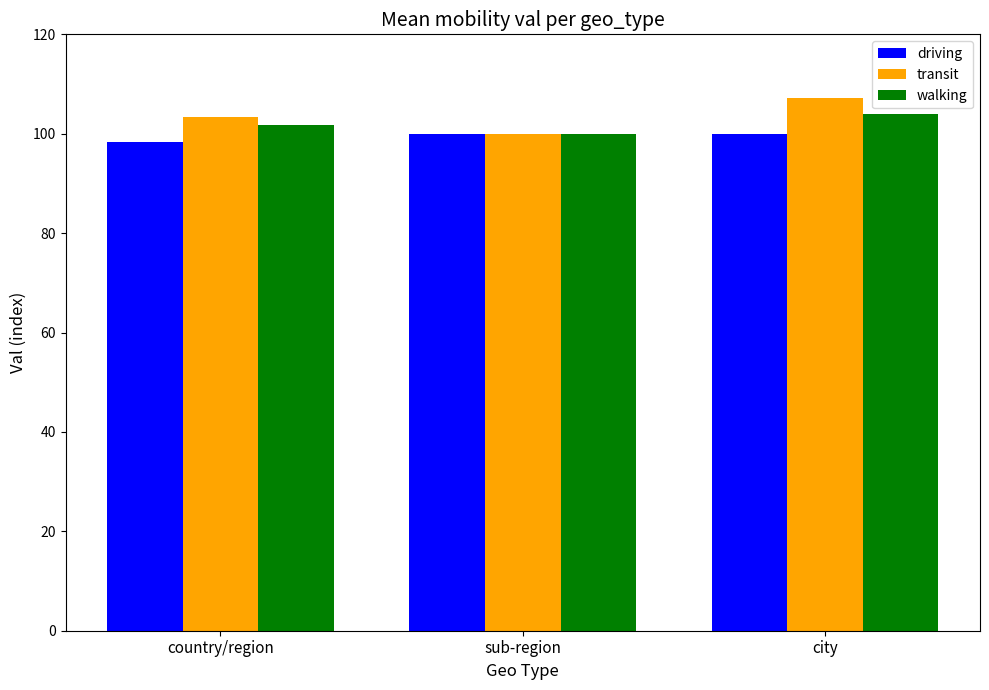

Reading right to left, transcribe all the data shown in this chart.

driving: city=100.0	sub-region=100.0	country/region=98.4
transit: city=107.1	sub-region=100.0	country/region=103.3
walking: city=104.1	sub-region=100.0	country/region=101.7